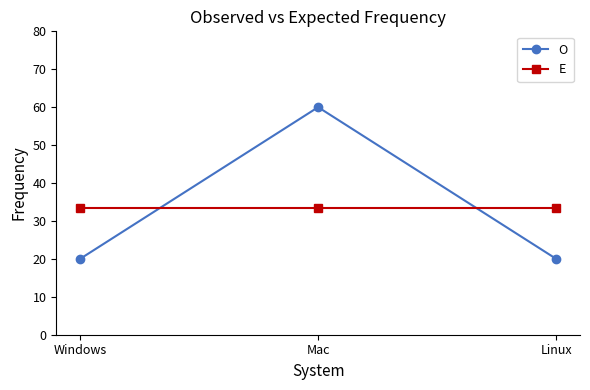

Which category has the highest value across all series?

Mac